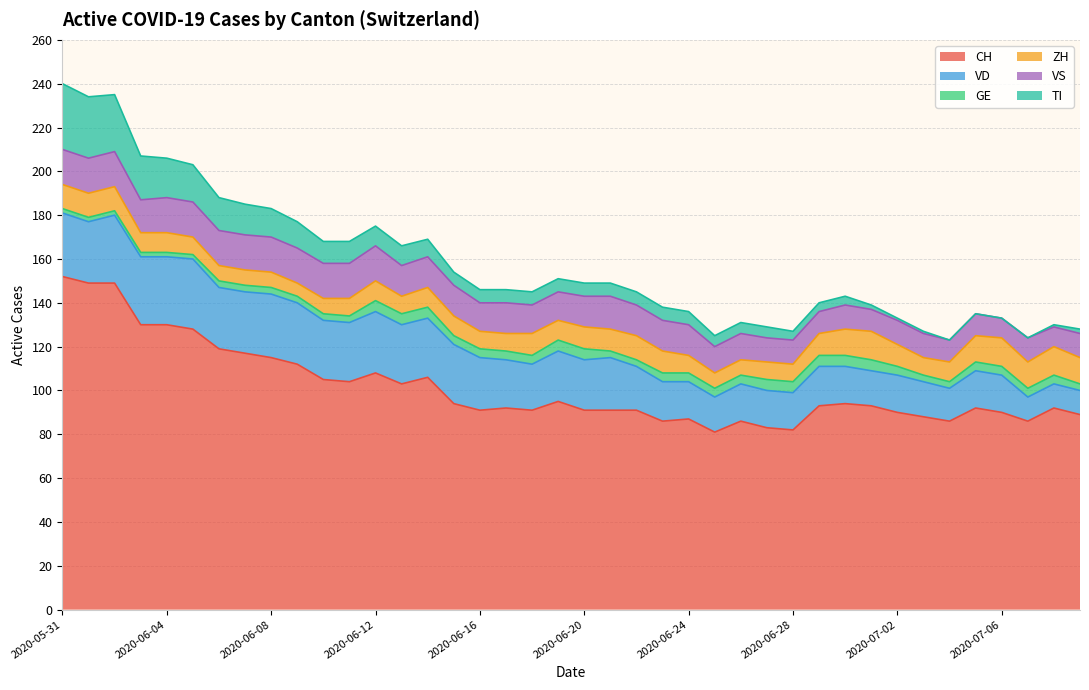

How many data points in VD are less than 23?

20